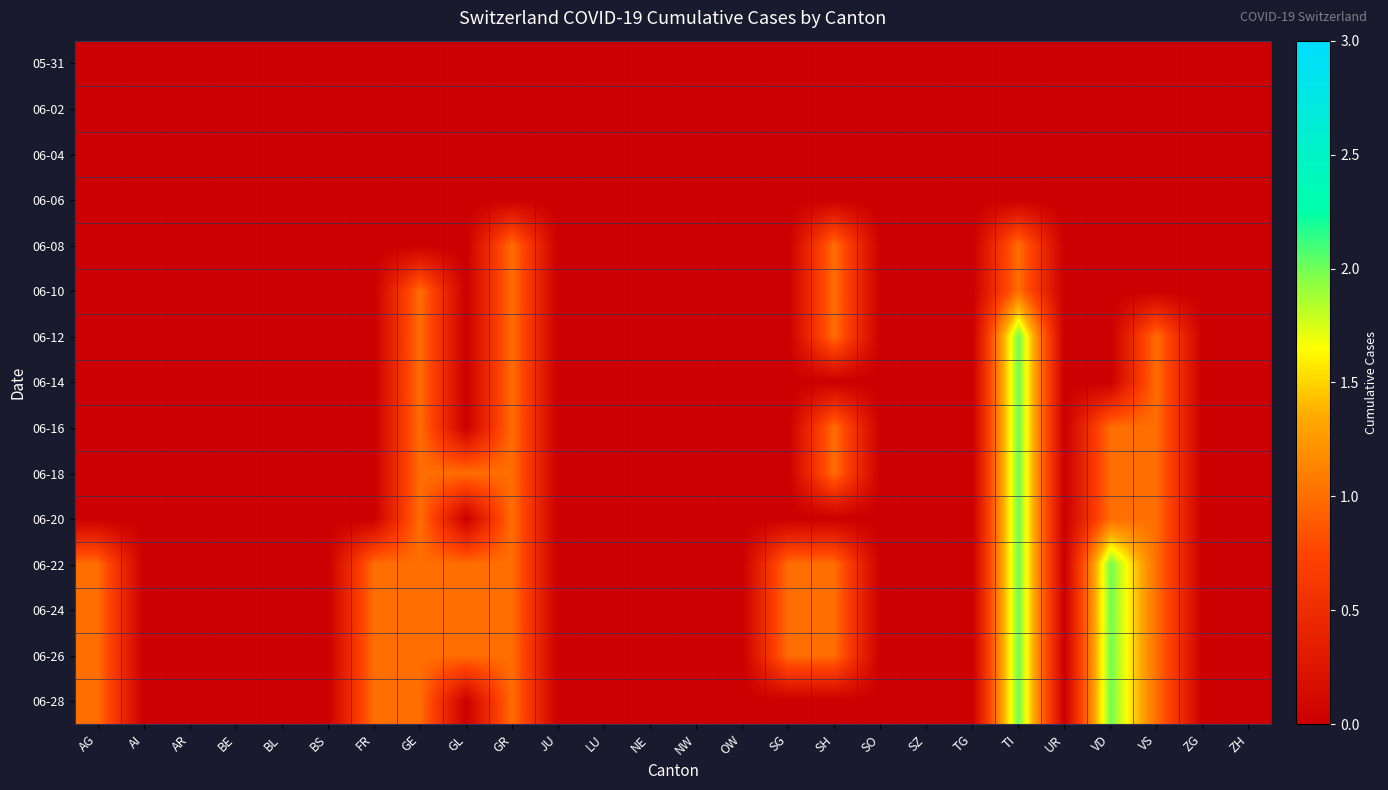

Reading right to left, transcribe all the data shown in this chart.

05-31: ZH=0	ZG=0	VS=0	VD=0	UR=0	TI=0	TG=0	SZ=0	SO=0	SH=0	SG=0	OW=0	NW=0	NE=0	LU=0	JU=0	GR=0	GL=0	GE=0	FR=0	BS=0	BL=0	BE=0	AR=0	AI=0	AG=0
06-02: ZH=0	ZG=0	VS=0	VD=0	UR=0	TI=0	TG=0	SZ=0	SO=0	SH=0	SG=0	OW=0	NW=0	NE=0	LU=0	JU=0	GR=0	GL=0	GE=0	FR=0	BS=0	BL=0	BE=0	AR=0	AI=0	AG=0
06-04: ZH=0	ZG=0	VS=0	VD=0	UR=0	TI=0	TG=0	SZ=0	SO=0	SH=0	SG=0	OW=0	NW=0	NE=0	LU=0	JU=0	GR=0	GL=0	GE=0	FR=0	BS=0	BL=0	BE=0	AR=0	AI=0	AG=0
06-06: ZH=0	ZG=0	VS=0	VD=0	UR=0	TI=0	TG=0	SZ=0	SO=0	SH=0	SG=0	OW=0	NW=0	NE=0	LU=0	JU=0	GR=0	GL=0	GE=0	FR=0	BS=0	BL=0	BE=0	AR=0	AI=0	AG=0
06-08: ZH=0	ZG=0	VS=0	VD=0	UR=0	TI=1	TG=0	SZ=0	SO=0	SH=1	SG=0	OW=0	NW=0	NE=0	LU=0	JU=0	GR=1	GL=0	GE=0	FR=0	BS=0	BL=0	BE=0	AR=0	AI=0	AG=0
06-10: ZH=0	ZG=0	VS=0	VD=0	UR=0	TI=1	TG=0	SZ=0	SO=0	SH=1	SG=0	OW=0	NW=0	NE=0	LU=0	JU=0	GR=1	GL=0	GE=1	FR=0	BS=0	BL=0	BE=0	AR=0	AI=0	AG=0
06-12: ZH=0	ZG=0	VS=1	VD=0	UR=0	TI=2	TG=0	SZ=0	SO=0	SH=1	SG=0	OW=0	NW=0	NE=0	LU=0	JU=0	GR=1	GL=0	GE=1	FR=0	BS=0	BL=0	BE=0	AR=0	AI=0	AG=0
06-14: ZH=0	ZG=0	VS=1	VD=0	UR=0	TI=2	TG=0	SZ=0	SO=0	SH=0	SG=0	OW=0	NW=0	NE=0	LU=0	JU=0	GR=1	GL=0	GE=1	FR=0	BS=0	BL=0	BE=0	AR=0	AI=0	AG=0
06-16: ZH=0	ZG=0	VS=1	VD=1	UR=0	TI=2	TG=0	SZ=0	SO=0	SH=1	SG=0	OW=0	NW=0	NE=0	LU=0	JU=0	GR=1	GL=0	GE=1	FR=0	BS=0	BL=0	BE=0	AR=0	AI=0	AG=0
06-18: ZH=0	ZG=0	VS=1	VD=1	UR=0	TI=2	TG=0	SZ=0	SO=0	SH=1	SG=0	OW=0	NW=0	NE=0	LU=0	JU=0	GR=1	GL=1	GE=1	FR=0	BS=0	BL=0	BE=0	AR=0	AI=0	AG=0
06-20: ZH=0	ZG=0	VS=1	VD=1	UR=0	TI=2	TG=0	SZ=0	SO=0	SH=0	SG=0	OW=0	NW=0	NE=0	LU=0	JU=0	GR=1	GL=0	GE=1	FR=0	BS=0	BL=0	BE=0	AR=0	AI=0	AG=0
06-22: ZH=0	ZG=0	VS=1	VD=2	UR=0	TI=2	TG=0	SZ=0	SO=0	SH=1	SG=1	OW=0	NW=0	NE=0	LU=0	JU=0	GR=1	GL=1	GE=1	FR=1	BS=0	BL=0	BE=0	AR=0	AI=0	AG=1
06-24: ZH=0	ZG=0	VS=1	VD=2	UR=0	TI=2	TG=0	SZ=0	SO=0	SH=1	SG=1	OW=0	NW=0	NE=0	LU=0	JU=0	GR=1	GL=1	GE=1	FR=1	BS=0	BL=0	BE=0	AR=0	AI=0	AG=1
06-26: ZH=0	ZG=0	VS=1	VD=2	UR=0	TI=2	TG=0	SZ=0	SO=0	SH=1	SG=1	OW=0	NW=0	NE=0	LU=0	JU=0	GR=1	GL=1	GE=1	FR=1	BS=0	BL=0	BE=0	AR=0	AI=0	AG=1
06-28: ZH=0	ZG=0	VS=1	VD=2	UR=0	TI=2	TG=0	SZ=0	SO=0	SH=0	SG=0	OW=0	NW=0	NE=0	LU=0	JU=0	GR=1	GL=0	GE=1	FR=1	BS=0	BL=0	BE=0	AR=0	AI=0	AG=1